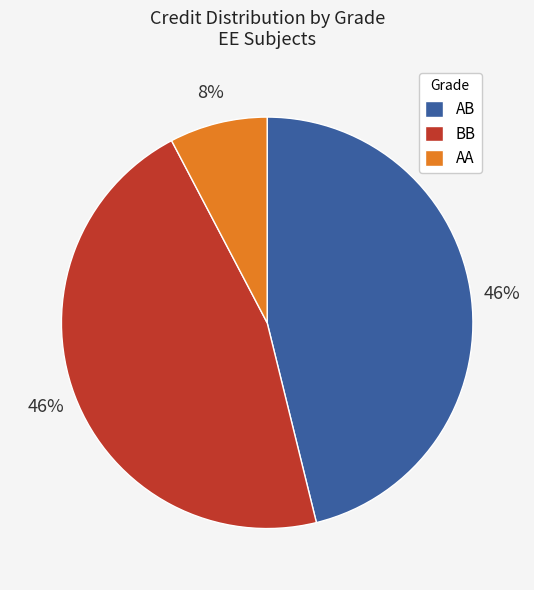

What percentage is the AA slice, to the nearest percent?

8%